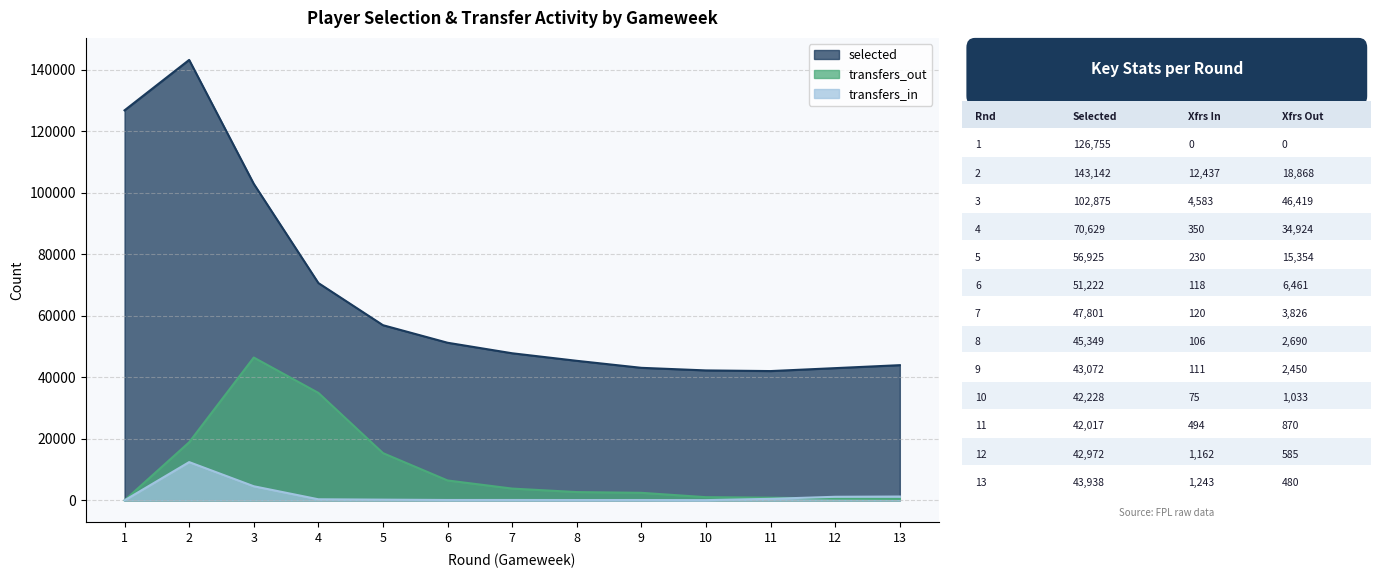

Between 1 and 6, which series saw the biggest shift?

selected